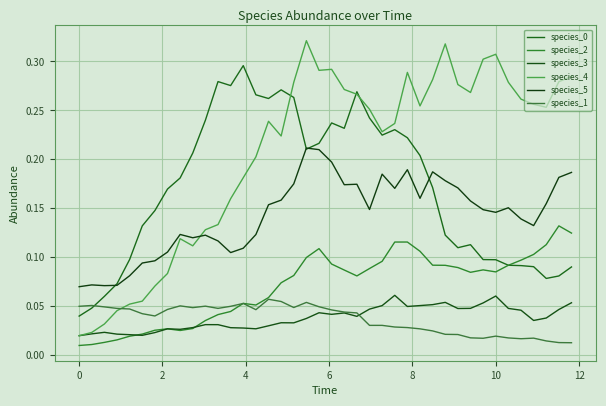

What is the sum of all species_1 values?

1.5